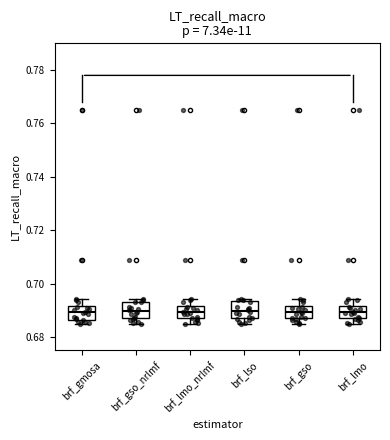

Where does the median line of the box for brf_gmosa sit on the y-axis? The values are not printed on the chart, so give them approximately, as read against the axis.

0.690